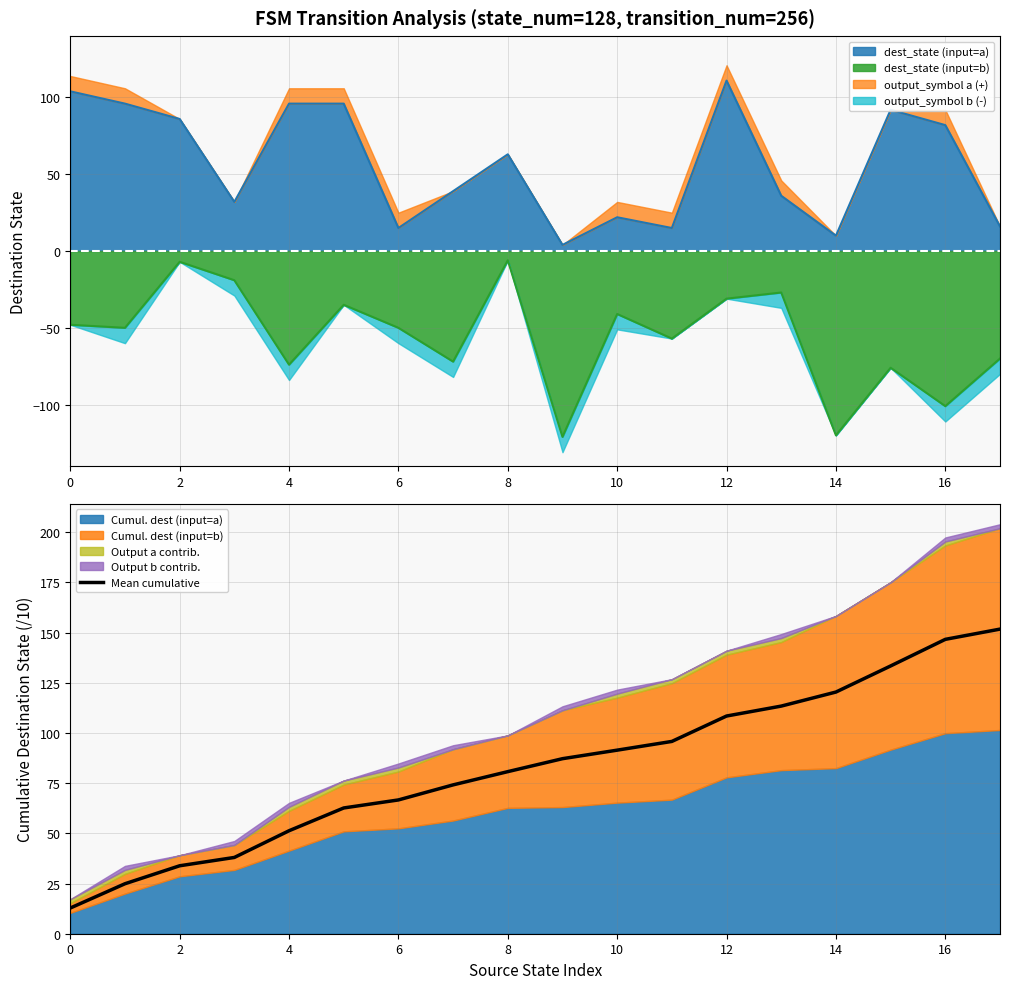

The value of Mean cumulative at 12 is 163.7. True or false?

False